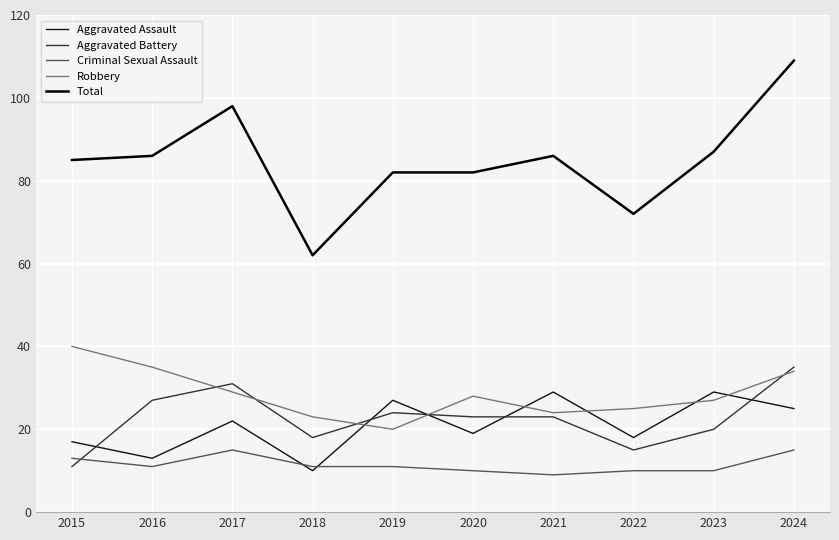

Which has a higher value, 2018 or 2020?

2020